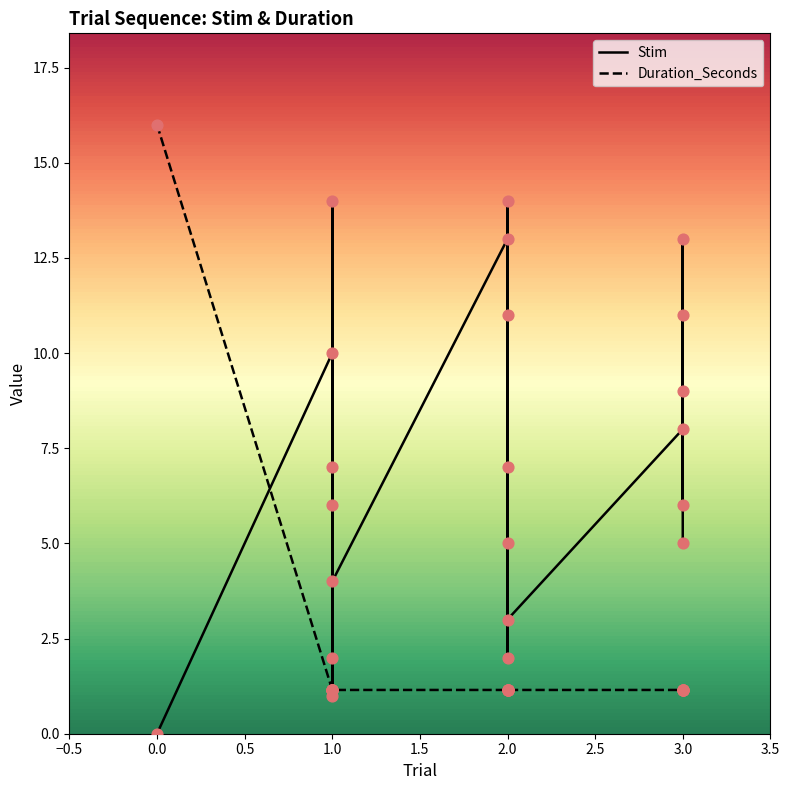

What are all the series names shown in the legend?

Stim, Duration_Seconds